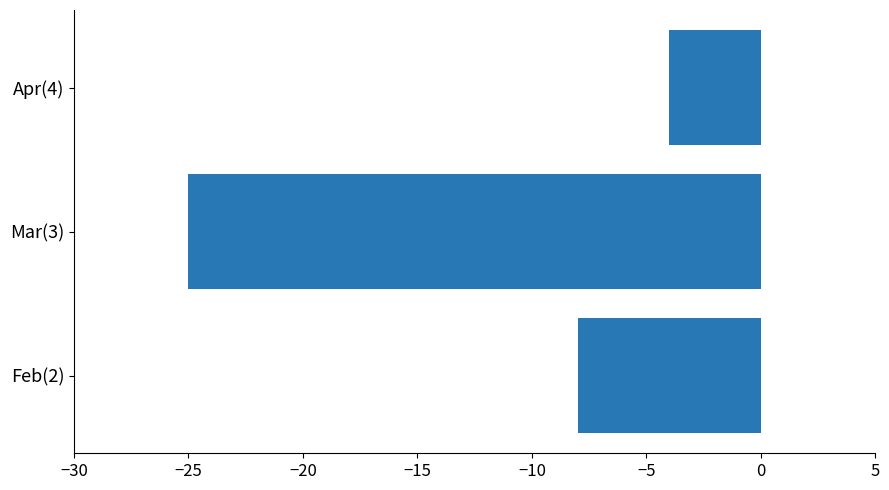

Is it true that the value at Feb(2) is -8?

True